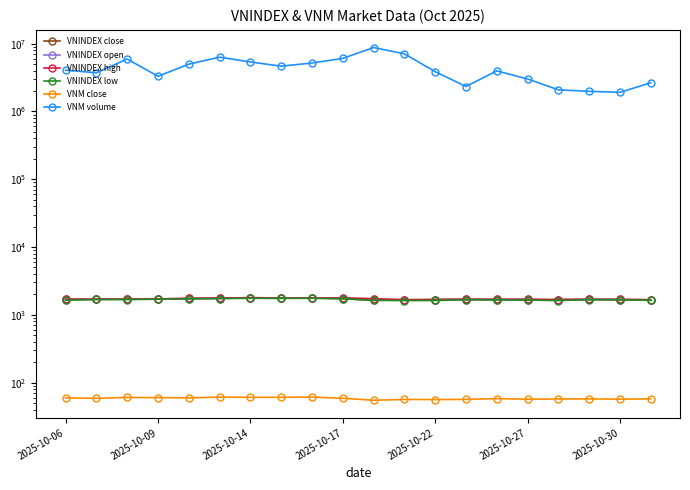

True or false: VNINDEX close and VNM volume cross at least once.

False